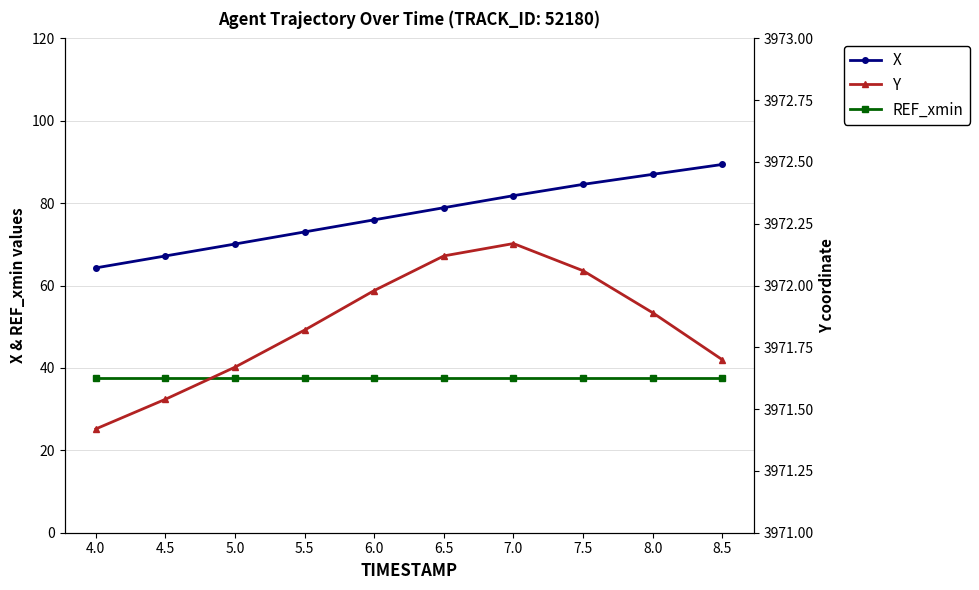

At which category does Y reach its first local peak?

7.0